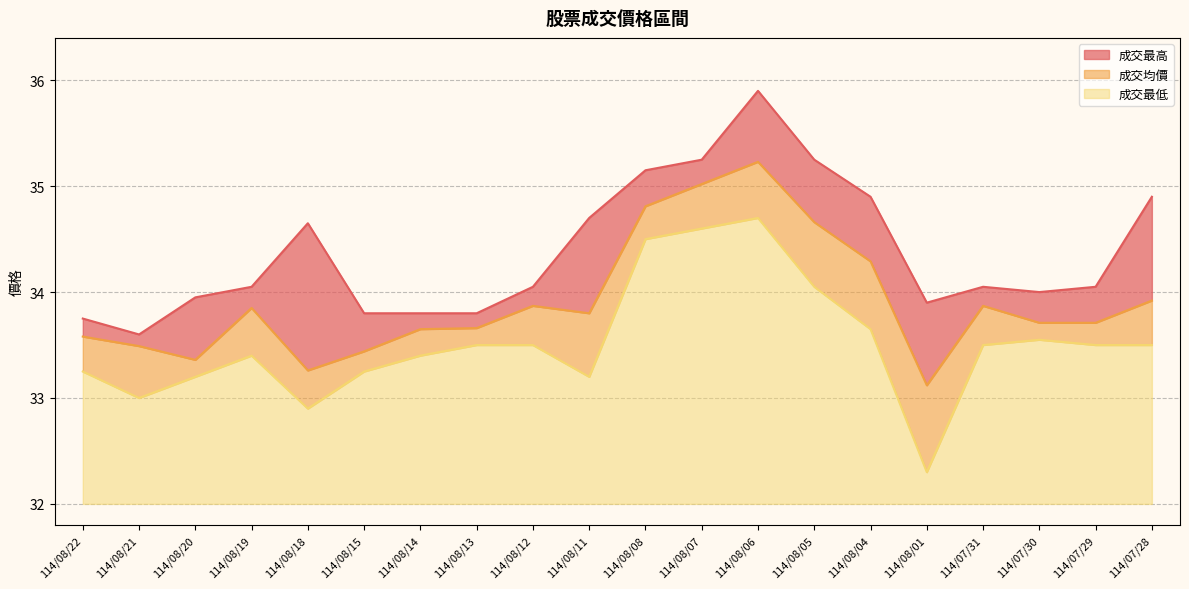

How many lines are shown in the chart?

3